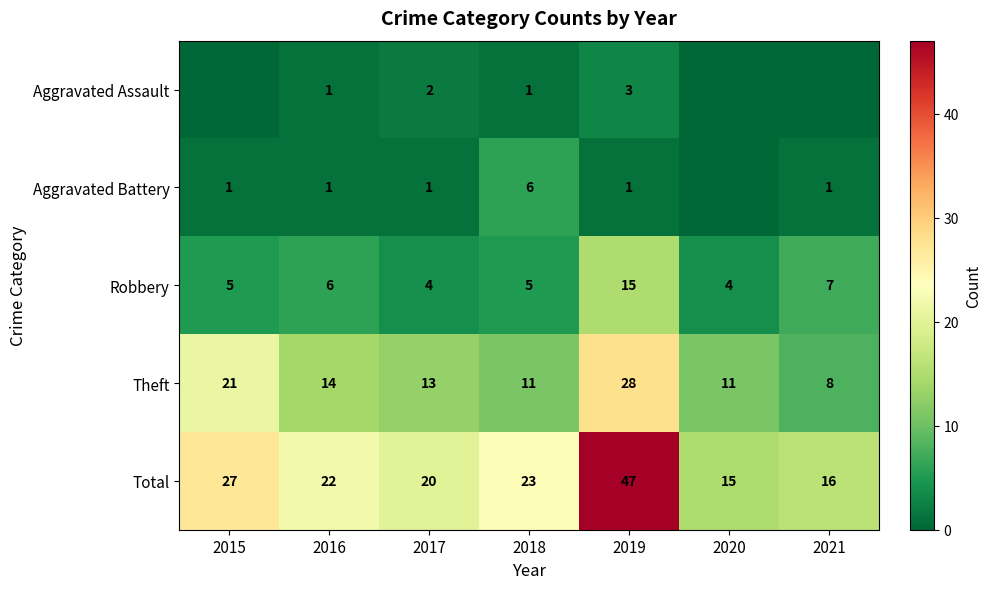

True or false: Aggravated Battery has a value of 0 at 2019.

False